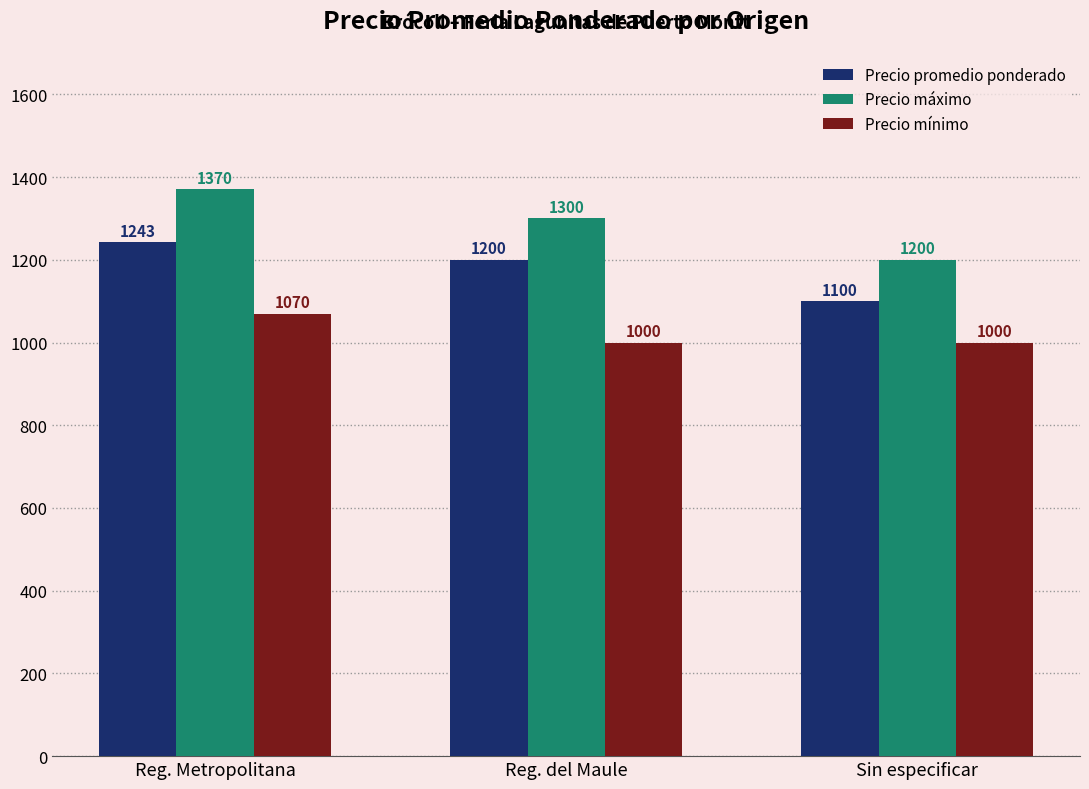

Rank the series by their maximum value, from lowest to highest.

Precio mínimo, Precio promedio ponderado, Precio máximo